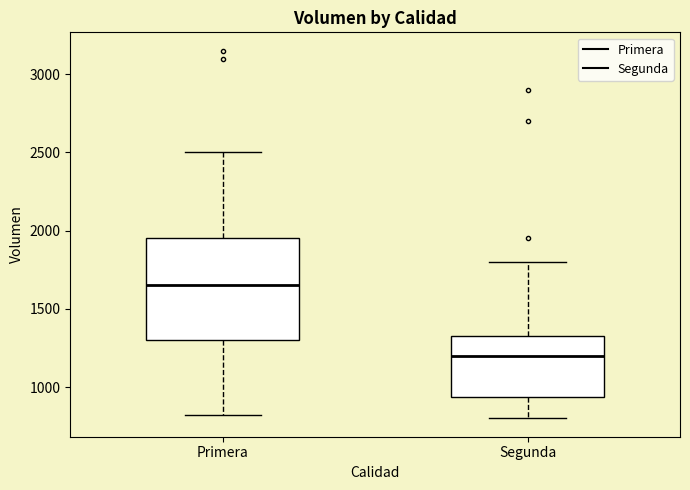

Reading left to right, read every box against the y-axis: the position of its median line, the range the box covers, and the ends of its whiskers. The values are not printed on the chart, so give them approximately, as read against the axis.

Primera: median 1650, box 1300 to 1950, whiskers 800 to 2500
Segunda: median 1200, box 950 to 1350, whiskers 800 to 1800